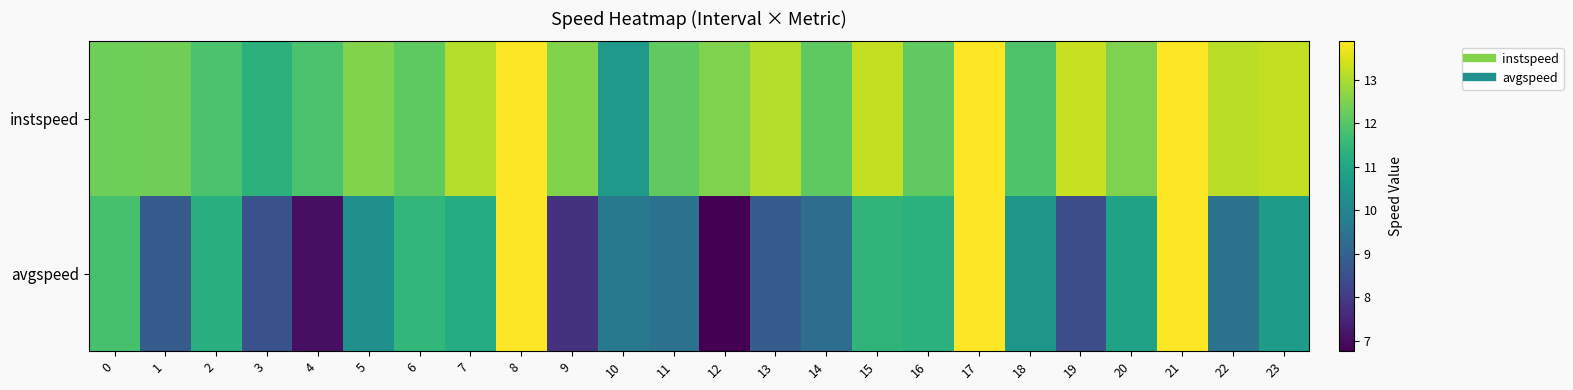

Between 4 and 22, which series saw the biggest shift?

avgspeed